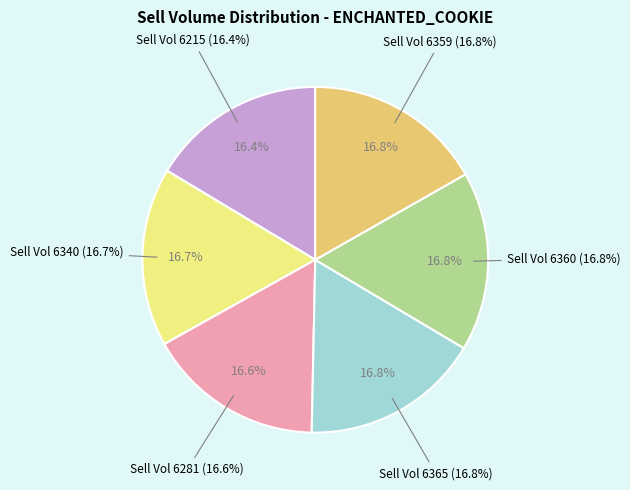

Is it true that Sell Volume 6360 is 24% of the pie?

False